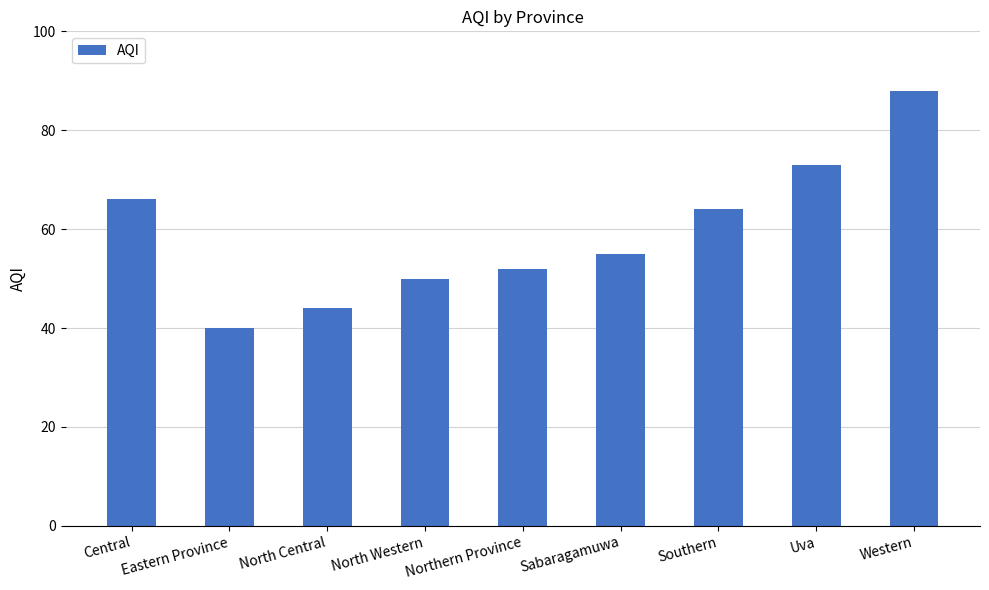

Are the bars horizontal?

No